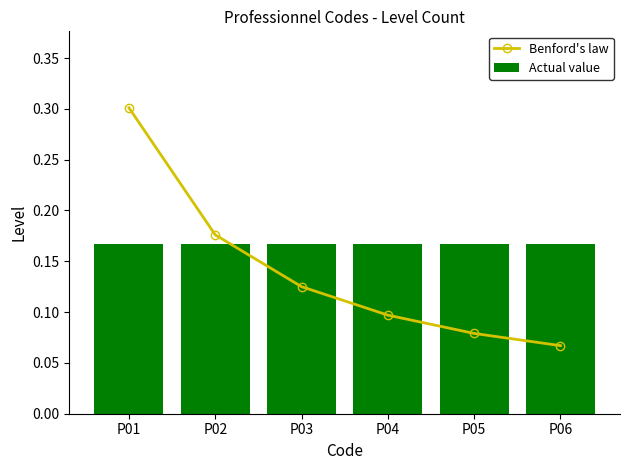

Reading left to right, extract all data points from this chart.

Benford's law: P01=0.3	P02=0.2	P03=0.1	P04=0.1	P05=0.1	P06=0.1
Actual value: P01=0.2	P02=0.2	P03=0.2	P04=0.2	P05=0.2	P06=0.2